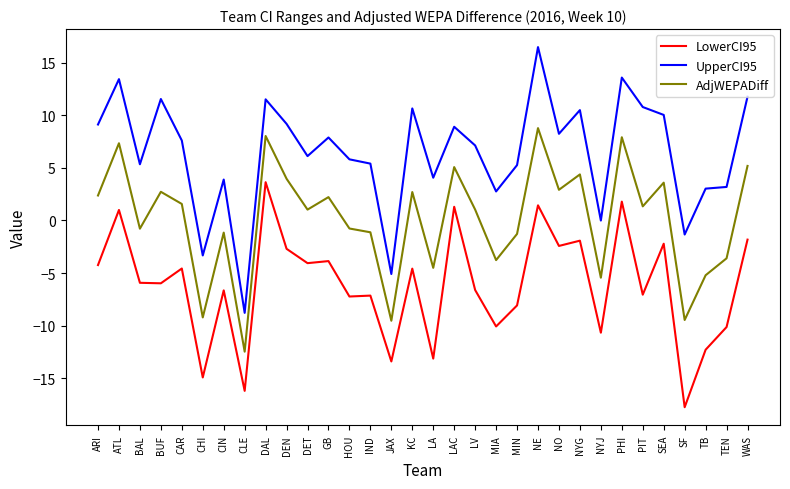

True or false: AdjWEPADiff and LowerCI95 cross at least once.

False